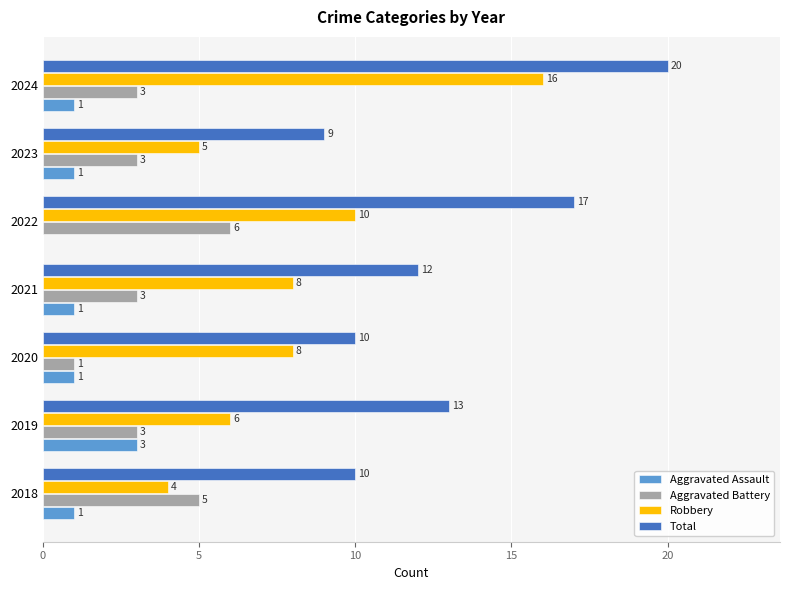

What is the highest value of the Total series?

20